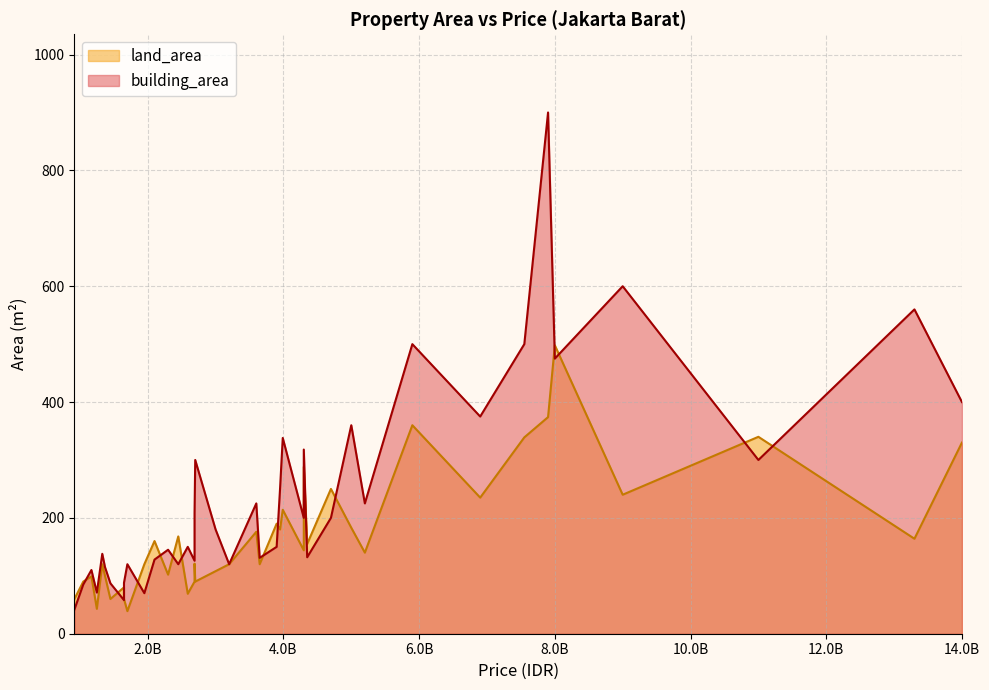

Is the value of land_area at 7 greater than the value of building_area at 31?

No